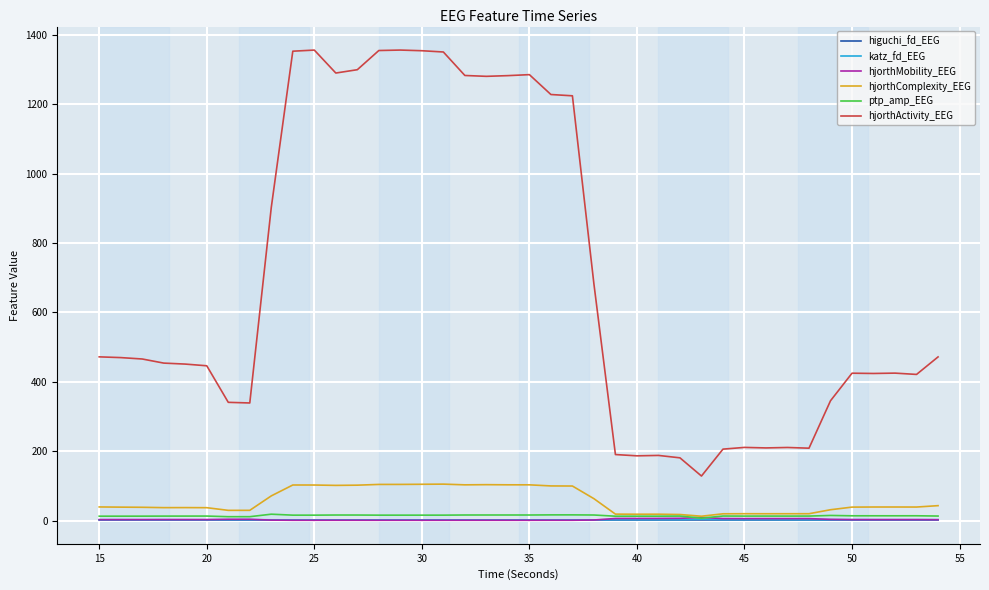

What is the highest value of the katz_fd_EEG series?

4.1